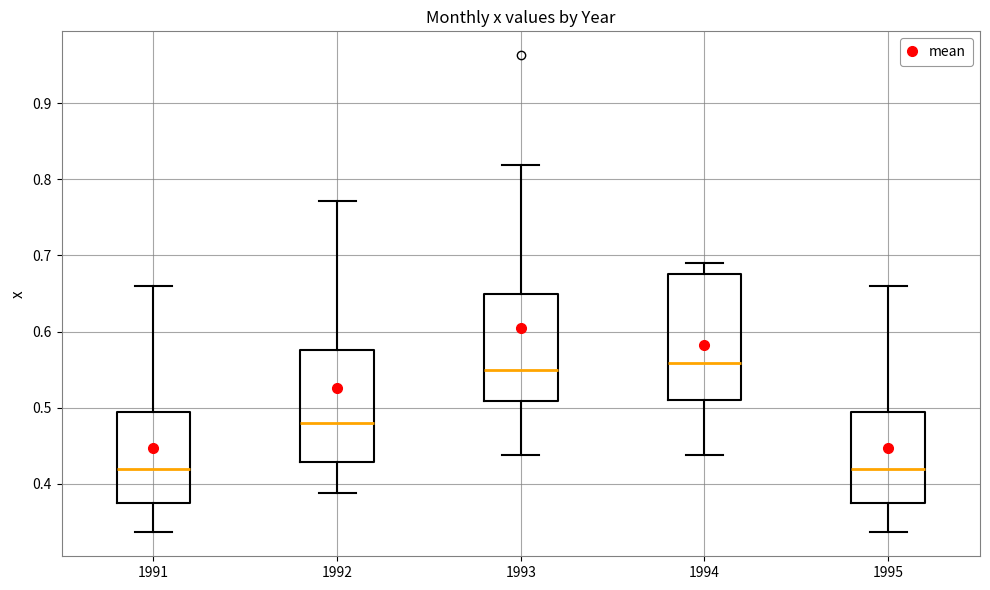

Reading left to right, transcribe this box plot: for each box, give where its median line is, the range the box spans, and where its two whiskers end, as read against the y-axis. The values are not printed on the chart, so give them approximately, as read against the axis.

1991: median 0.42, box 0.38 to 0.49, whiskers 0.34 to 0.66
1992: median 0.48, box 0.43 to 0.58, whiskers 0.39 to 0.77
1993: median 0.55, box 0.51 to 0.65, whiskers 0.44 to 0.82
1994: median 0.56, box 0.51 to 0.68, whiskers 0.44 to 0.69
1995: median 0.42, box 0.38 to 0.49, whiskers 0.34 to 0.66